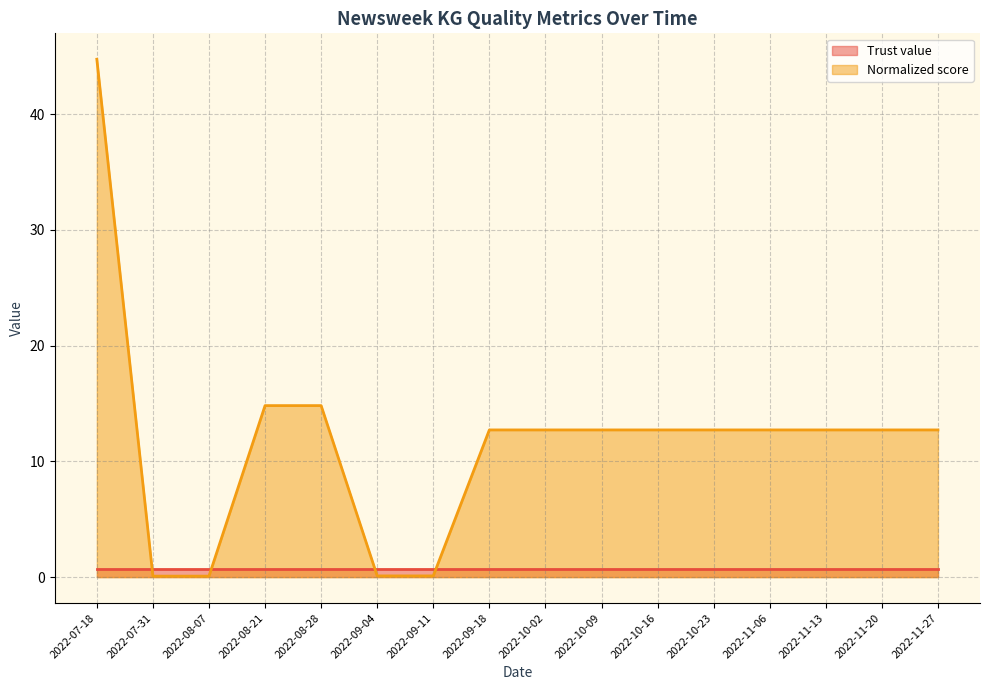

Rank the categories by value from highest to lowest.

2022-07-18, 2022-08-21, 2022-08-28, 2022-09-18, 2022-10-02, 2022-10-09, 2022-10-16, 2022-10-23, 2022-11-06, 2022-11-13, 2022-11-20, 2022-11-27, 2022-09-04, 2022-09-11, 2022-07-31, 2022-08-07